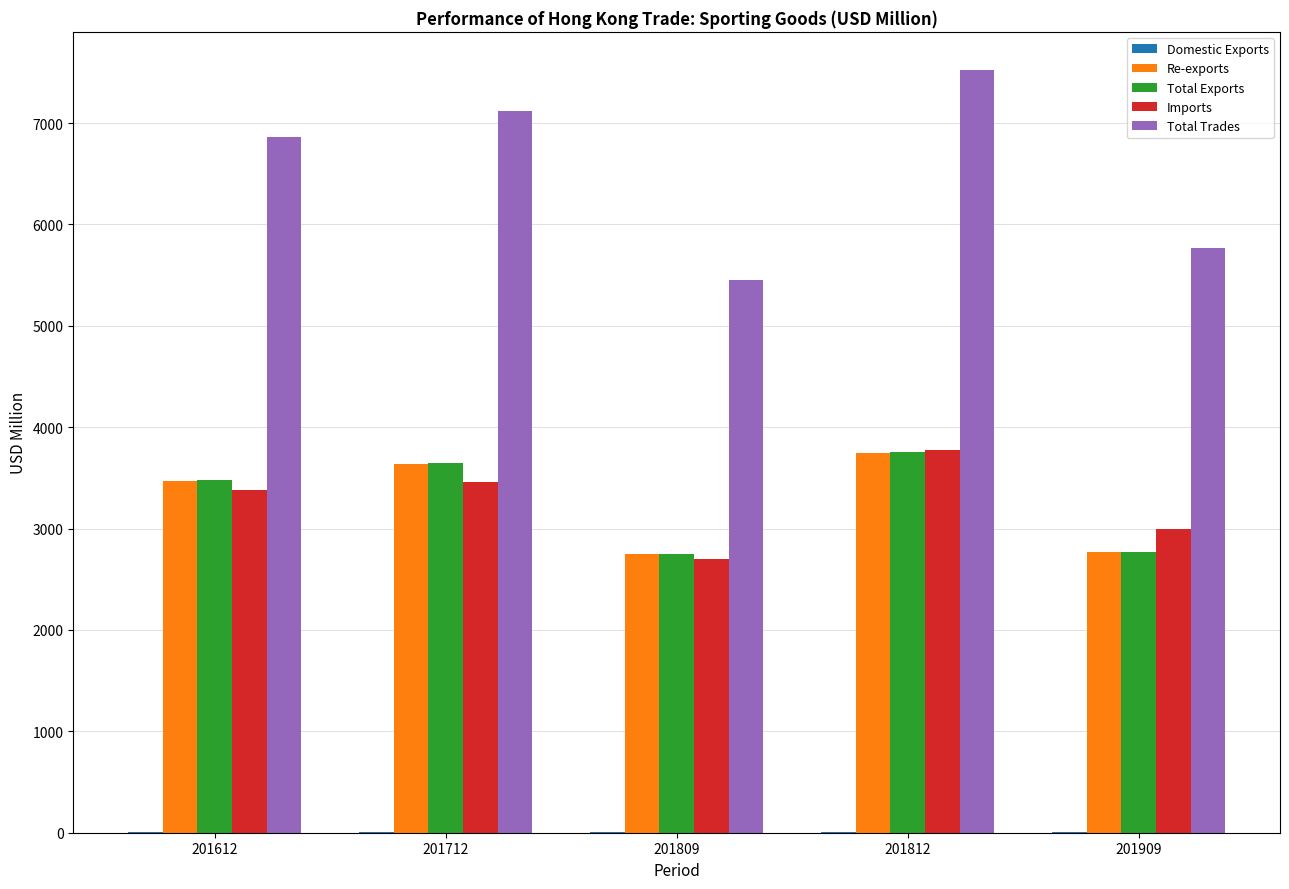

Count the number of data series in this chart.

5